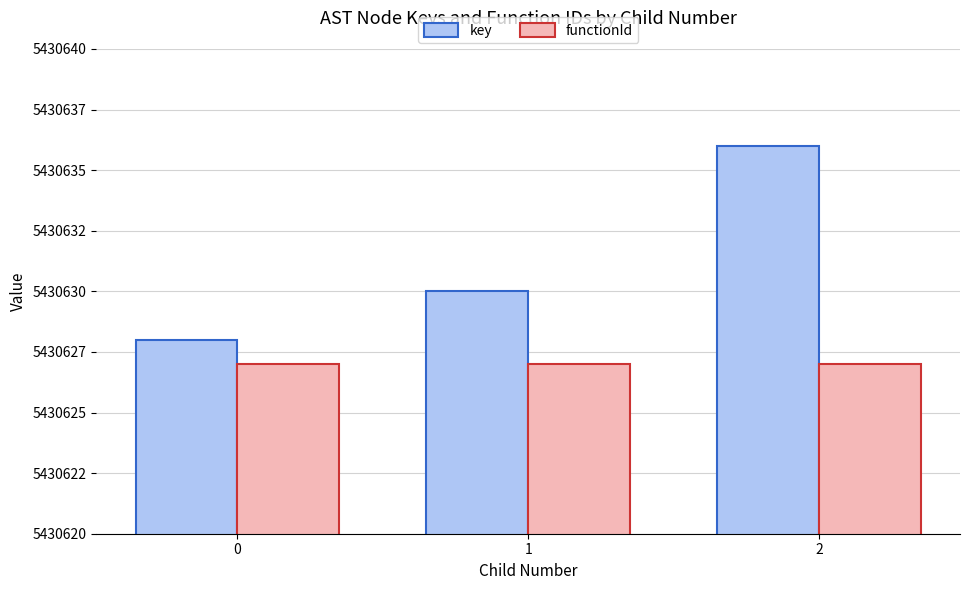

Where does the key series first go above 5430630?

2